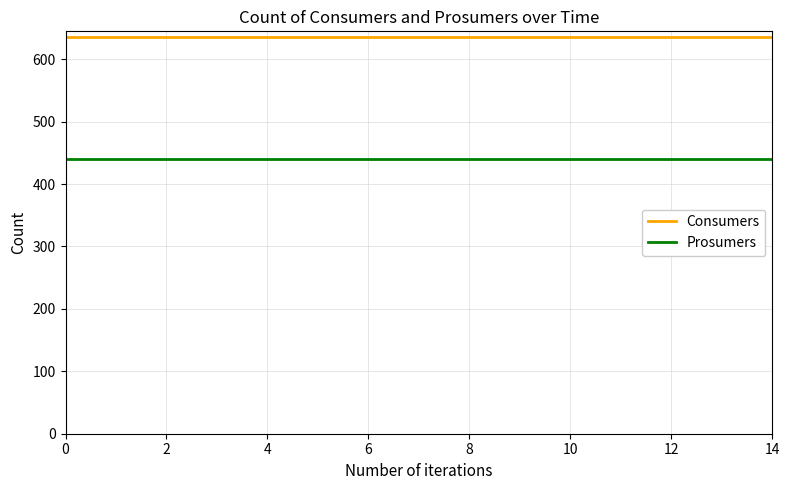

What is the greatest value displayed?

635